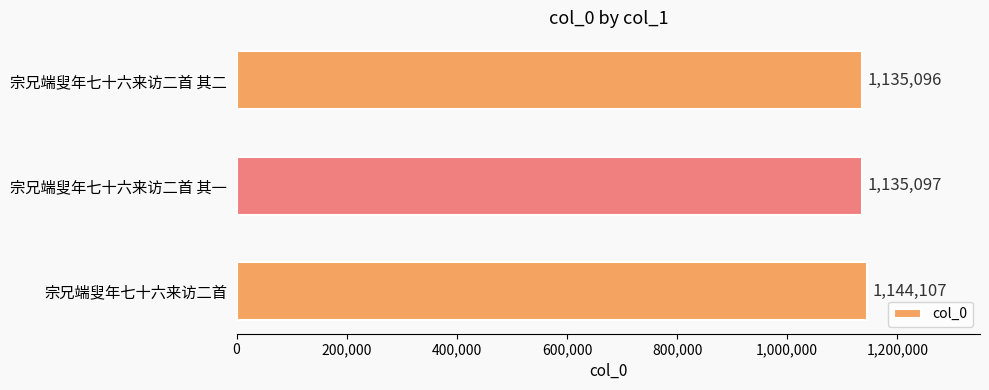

The value at 宗兄端叟年七十六来访二首 其二 is 1135096. True or false?

True